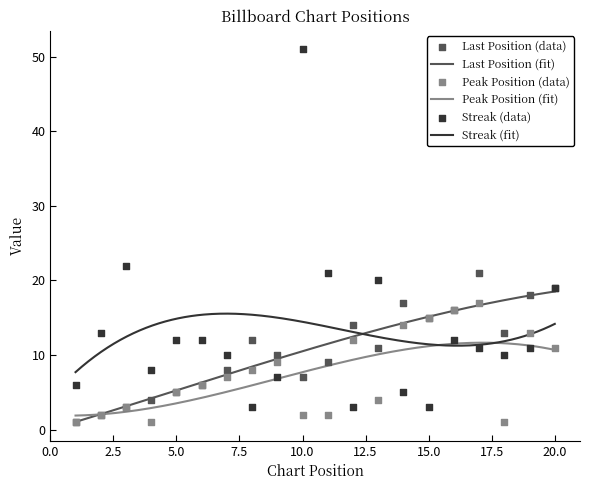

Which series contains the highest Y value?

streak